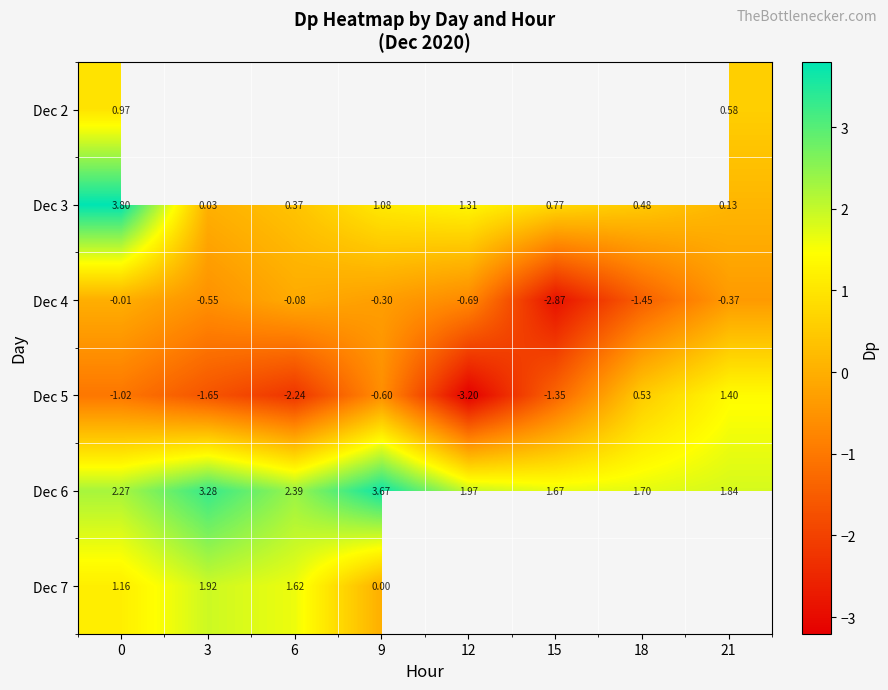

Where is Dec 4 nearest to the value -1?

12